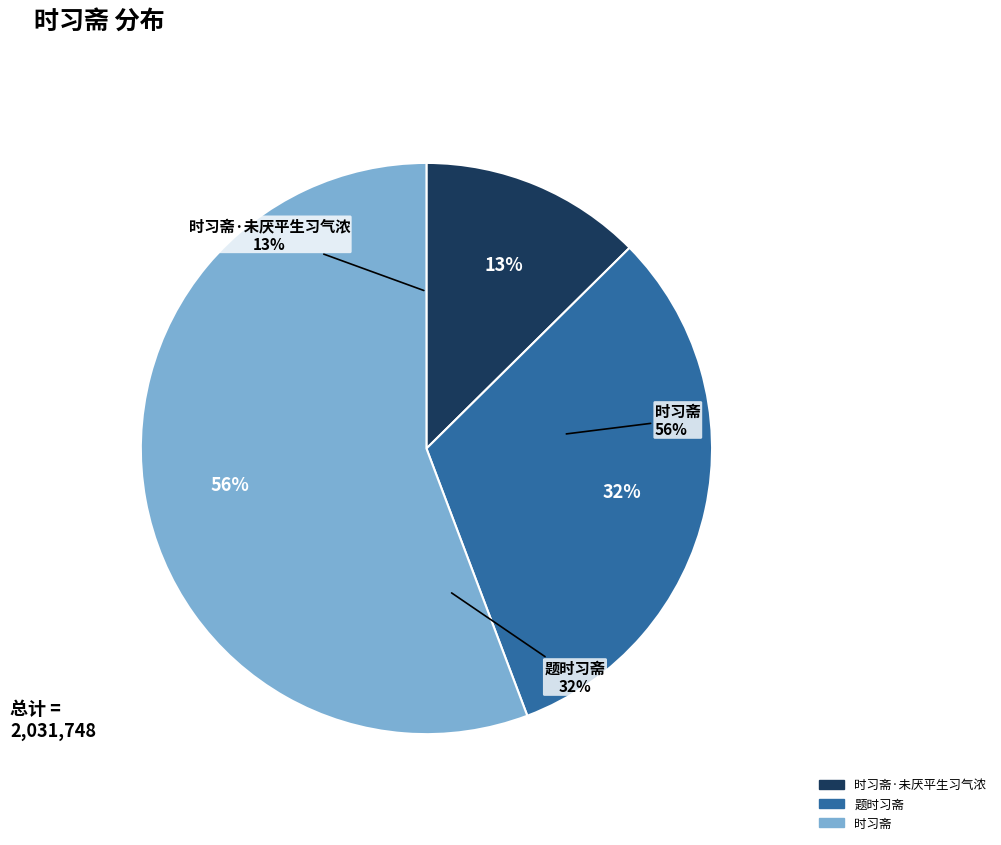

What percentage is the 题时习斋 slice, to the nearest percent?

32%